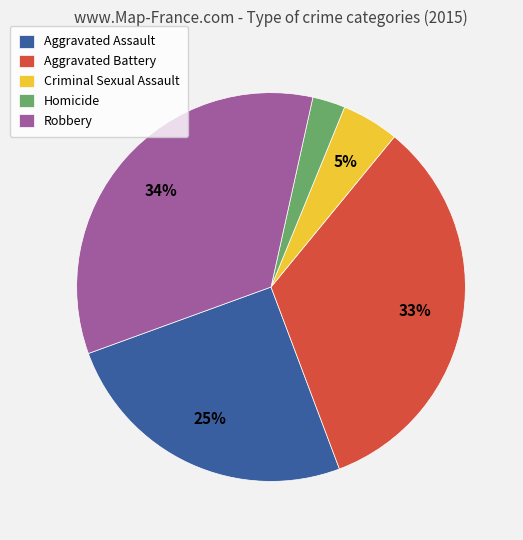

Do Aggravated Assault and Criminal Sexual Assault together represent more than half of the pie?

No